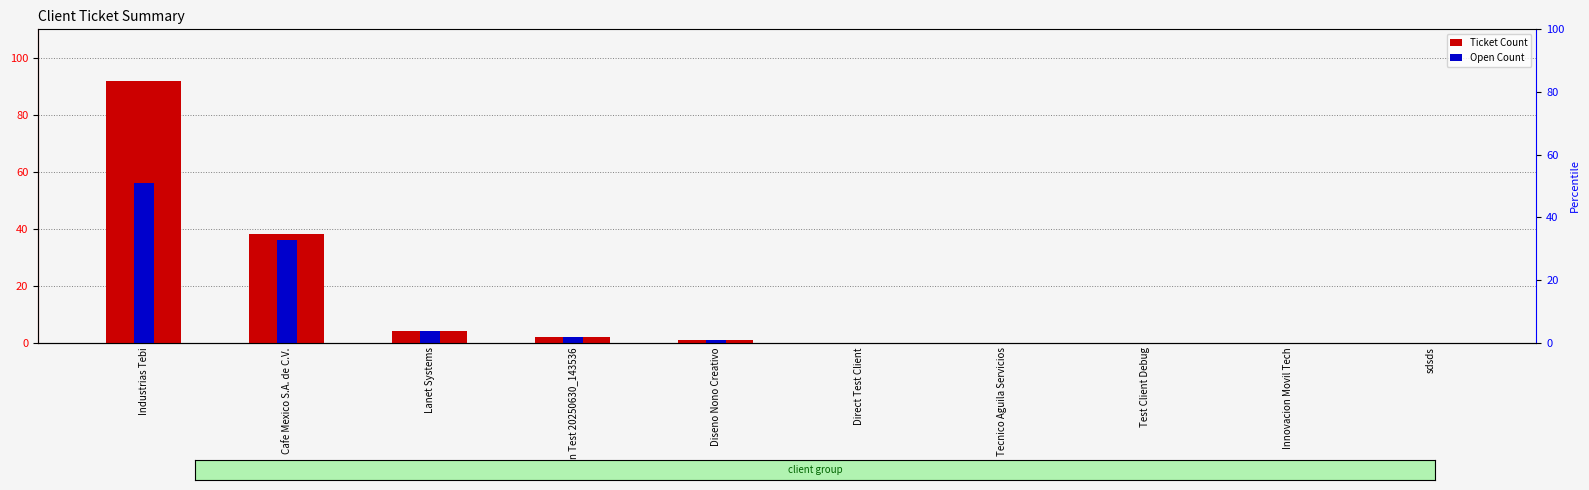

Reading left to right, transcribe all the data shown in this chart.

Ticket Count: Industrias Tebi=92	Cafe Mexico S.A. de C.V.=38	Lanet Systems=4	Ficein Test 20250630_143536=2	Diseno Nono Creativo=1	Direct Test Client=0	Tecnico Aguila Servicios=0	Test Client Debug=0	Innovacion Movil Tech=0	sdsds=0
Open Count: Industrias Tebi=56	Cafe Mexico S.A. de C.V.=36	Lanet Systems=4	Ficein Test 20250630_143536=2	Diseno Nono Creativo=1	Direct Test Client=0	Tecnico Aguila Servicios=0	Test Client Debug=0	Innovacion Movil Tech=0	sdsds=0